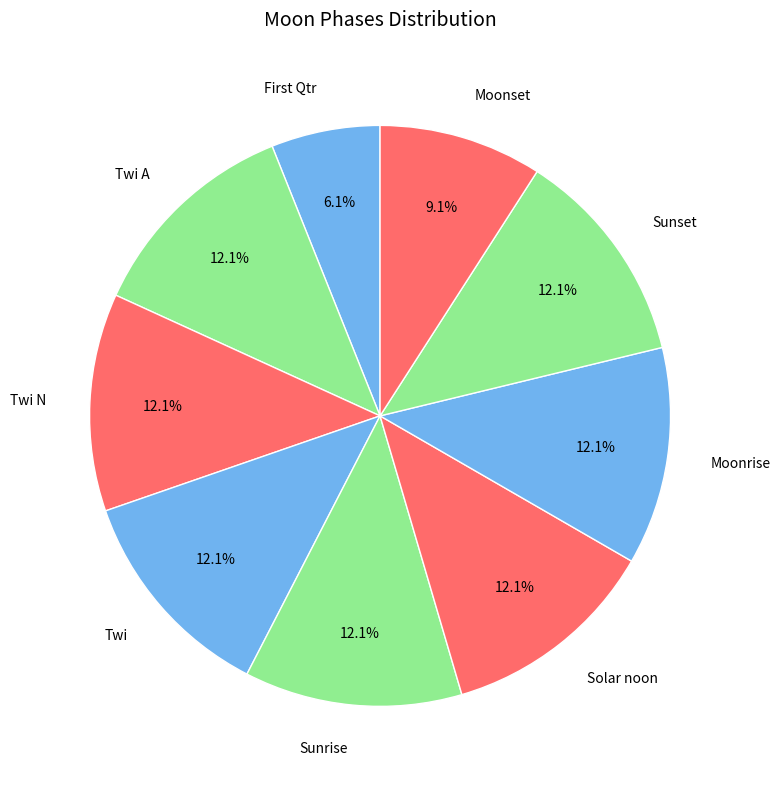

How many slices are in this pie chart?

9